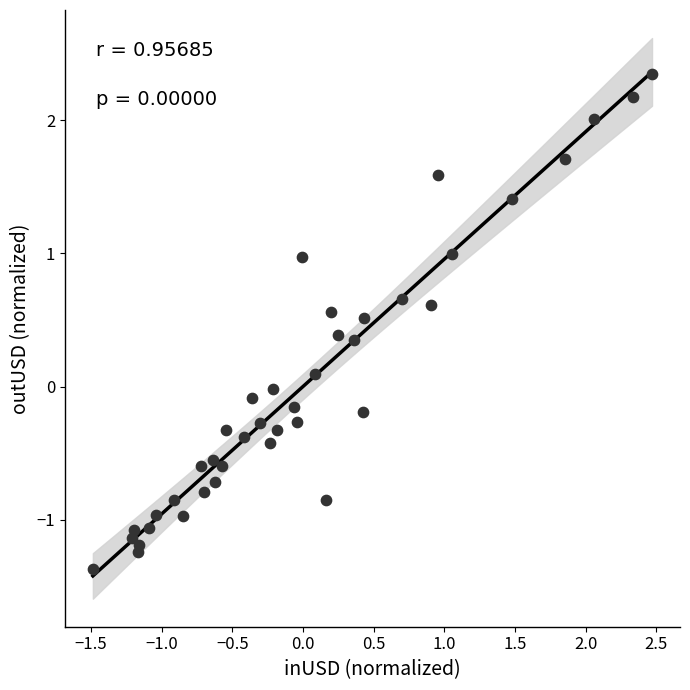

What is the range of Y values (max minus min)?

3.7